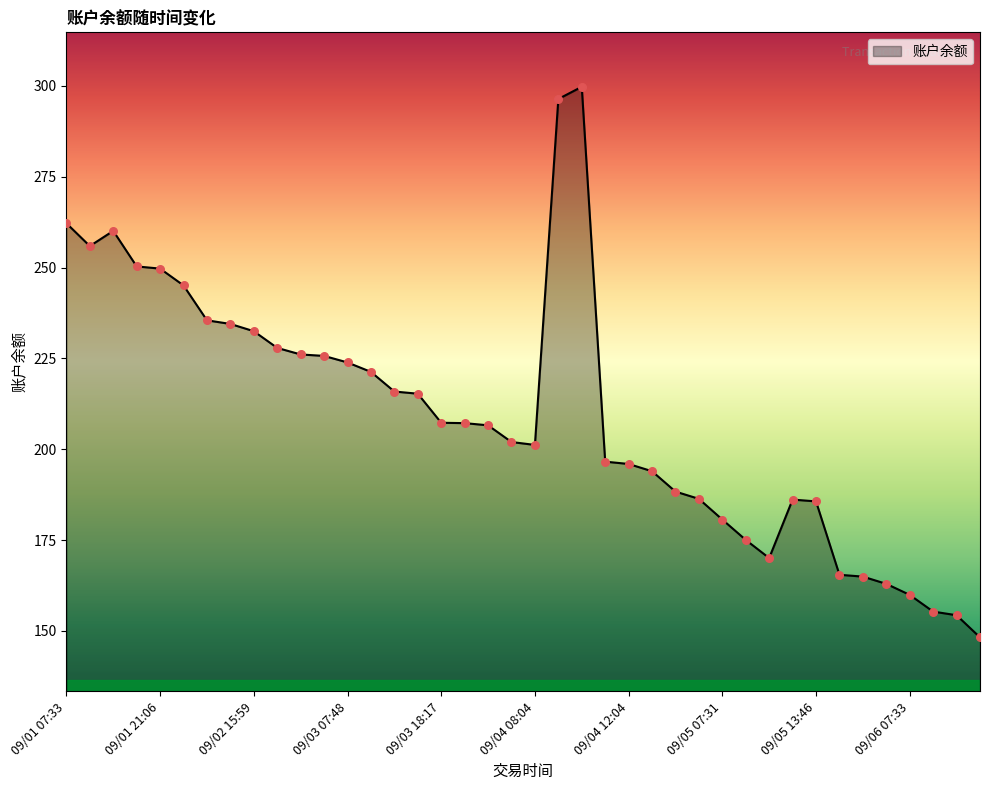

What is the greatest value displayed?

299.8